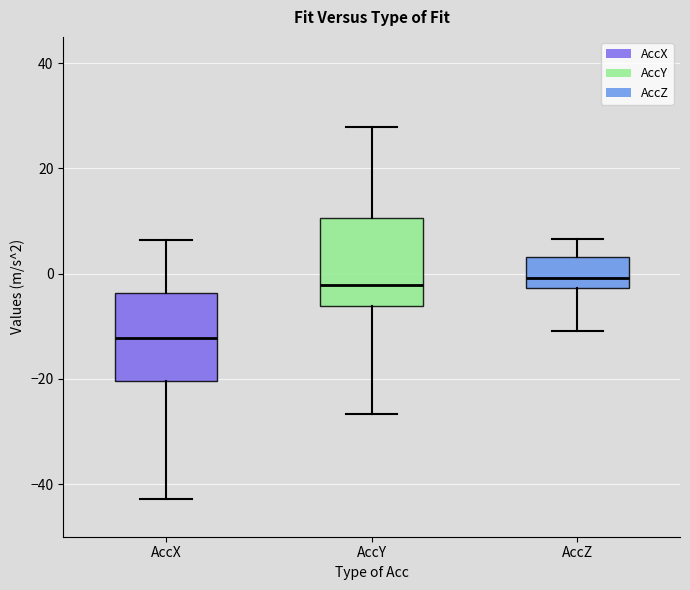

Reading left to right, transcribe this box plot: for each box, give where its median line is, the range the box spans, and where its two whiskers end, as read against the y-axis. The values are not printed on the chart, so give them approximately, as read against the axis.

AccX: median -12, box -20 to -4, whiskers -42 to 6
AccY: median -2, box -6 to 10, whiskers -26 to 28
AccZ: median 0, box -2 to 4, whiskers -10 to 6